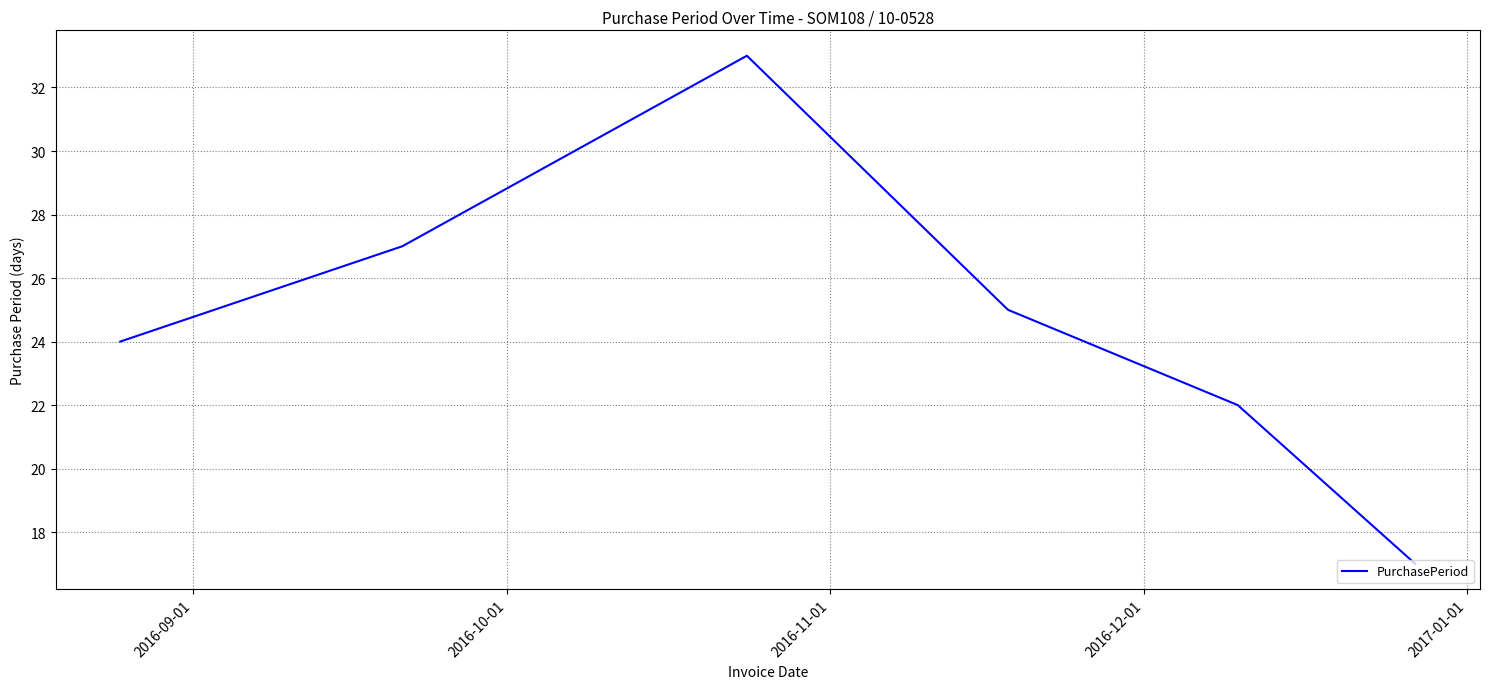

What is the smallest value displayed?

17